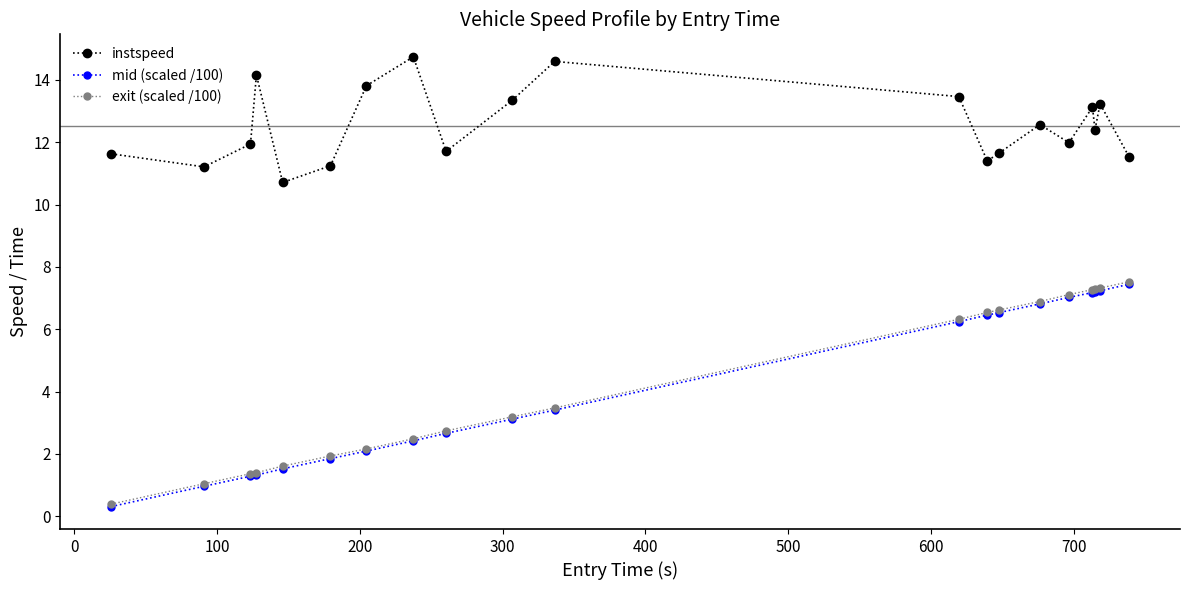

True or false: instspeed and mid (scaled /100) cross at least once.

False